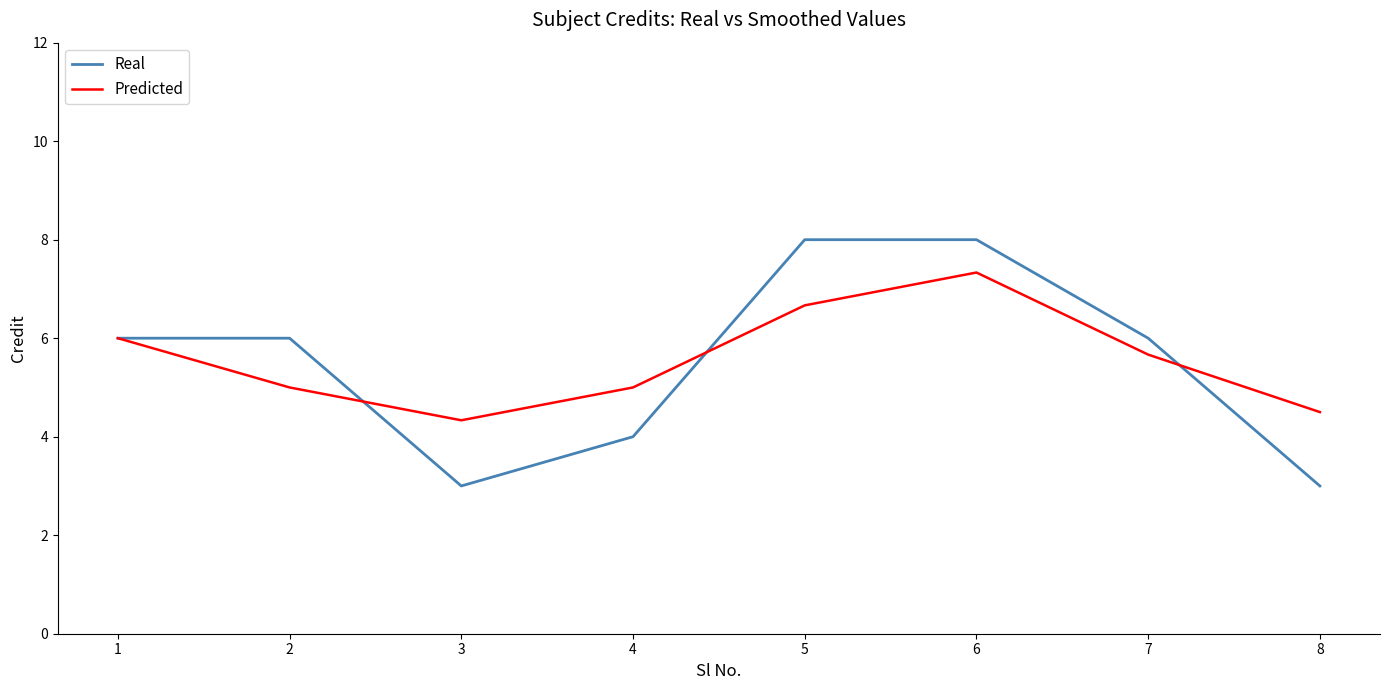

In Real, how many points are lower than both neighbors (excluding endpoints)?

1